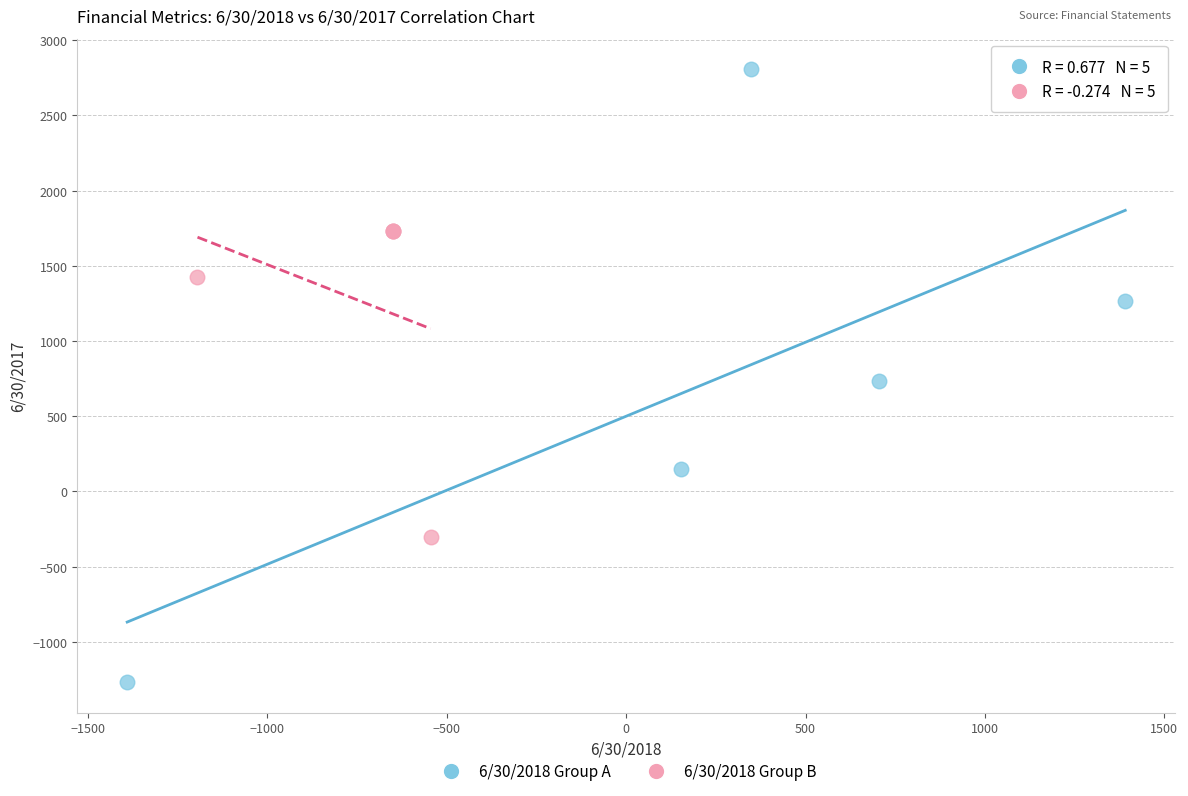

Which series contains the lowest Y value?

6/30/2018 Group A